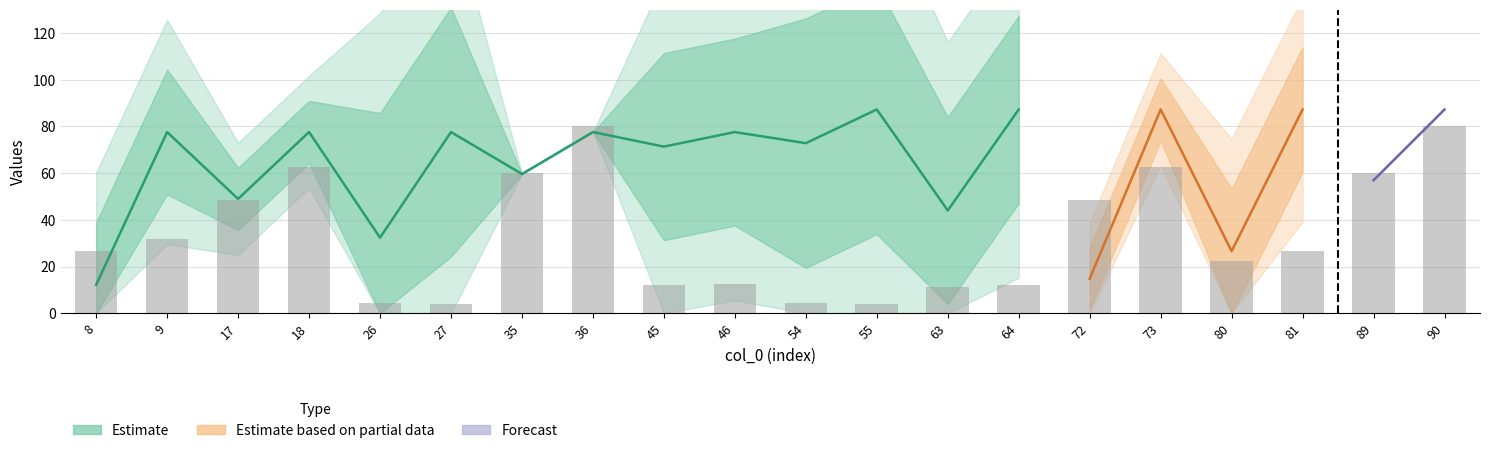

What is the difference between the highest and lowest values at 73?

87.2